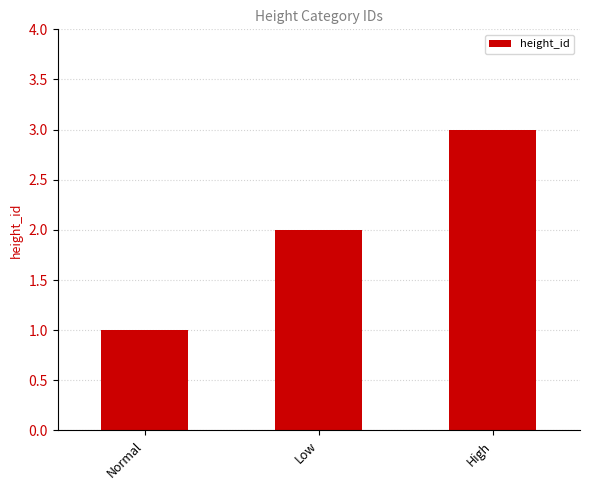

What is the ratio of the value at High to the value at Normal?

3.0